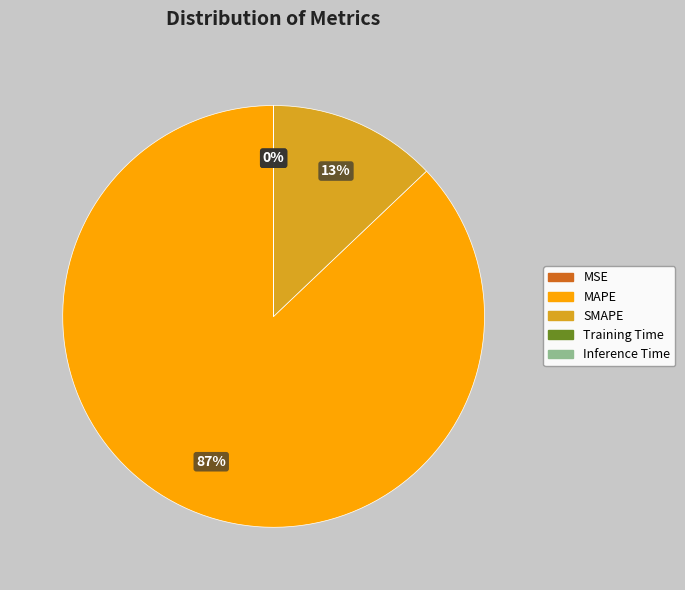

To the nearest percent, what is the average slice percentage?

20%